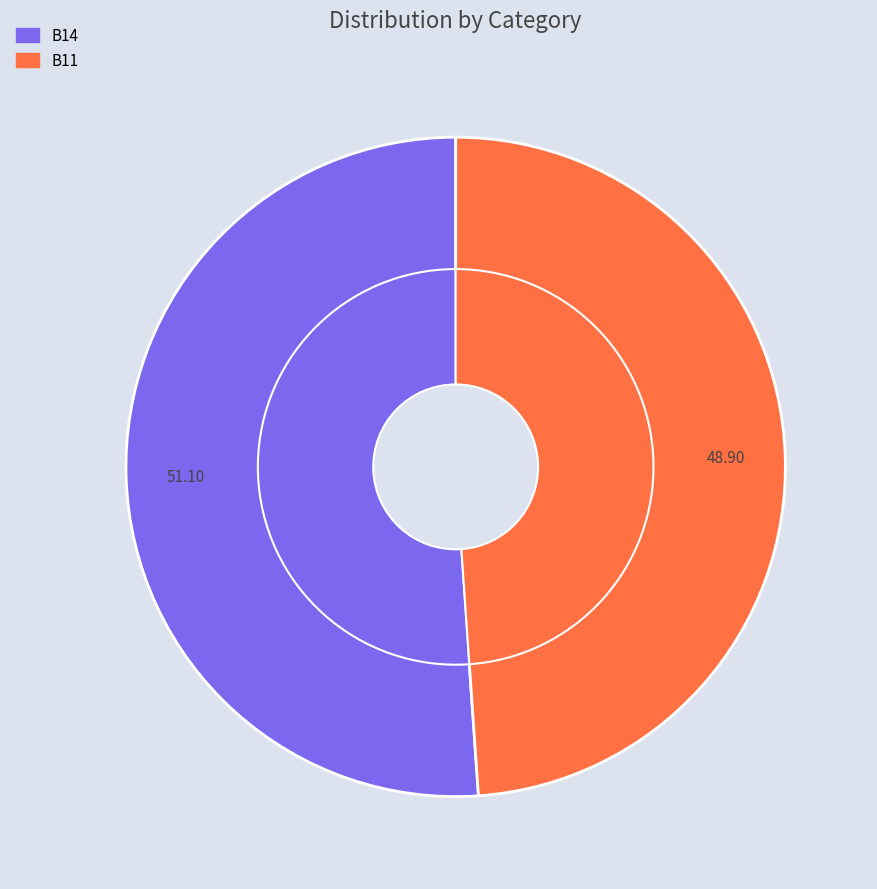

Do B11 and B14 together represent more than half of the pie?

Yes